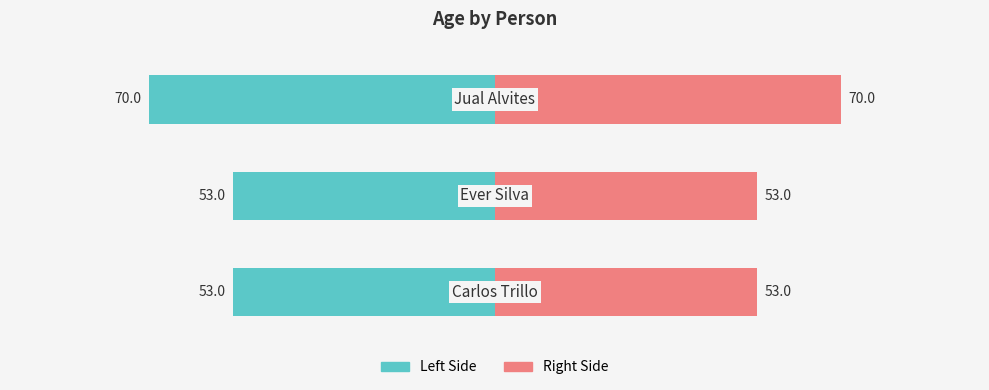

At how many categories does at least one series exceed 32?

3